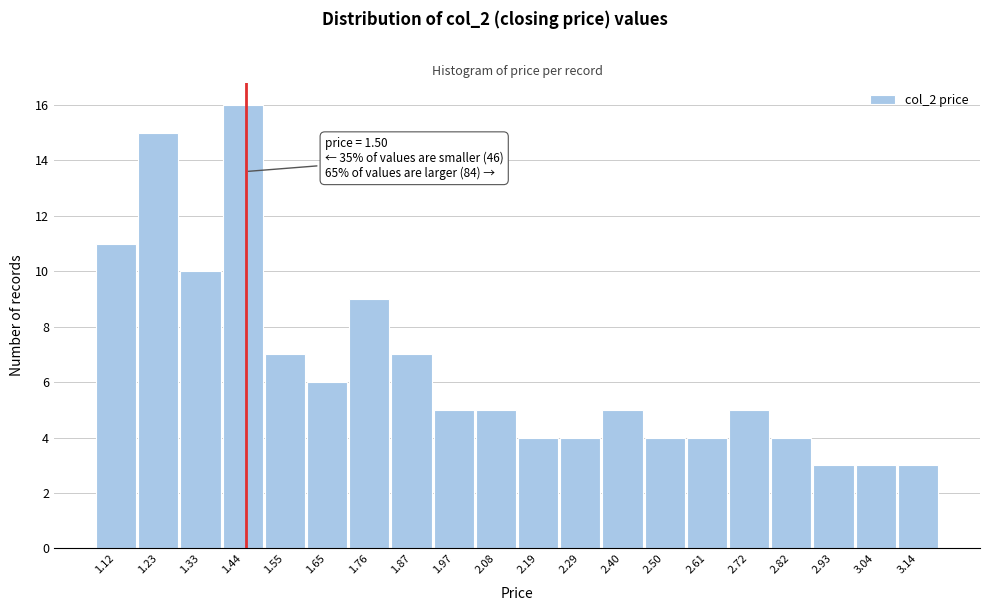

Reading right to left, list all the values displayed in this chart.

3.14=3	3.04=3	2.93=3	2.82=4	2.72=5	2.61=4	2.50=4	2.40=5	2.29=4	2.19=4	2.08=5	1.97=5	1.87=7	1.76=9	1.65=6	1.55=7	1.44=16	1.33=10	1.23=15	1.12=11